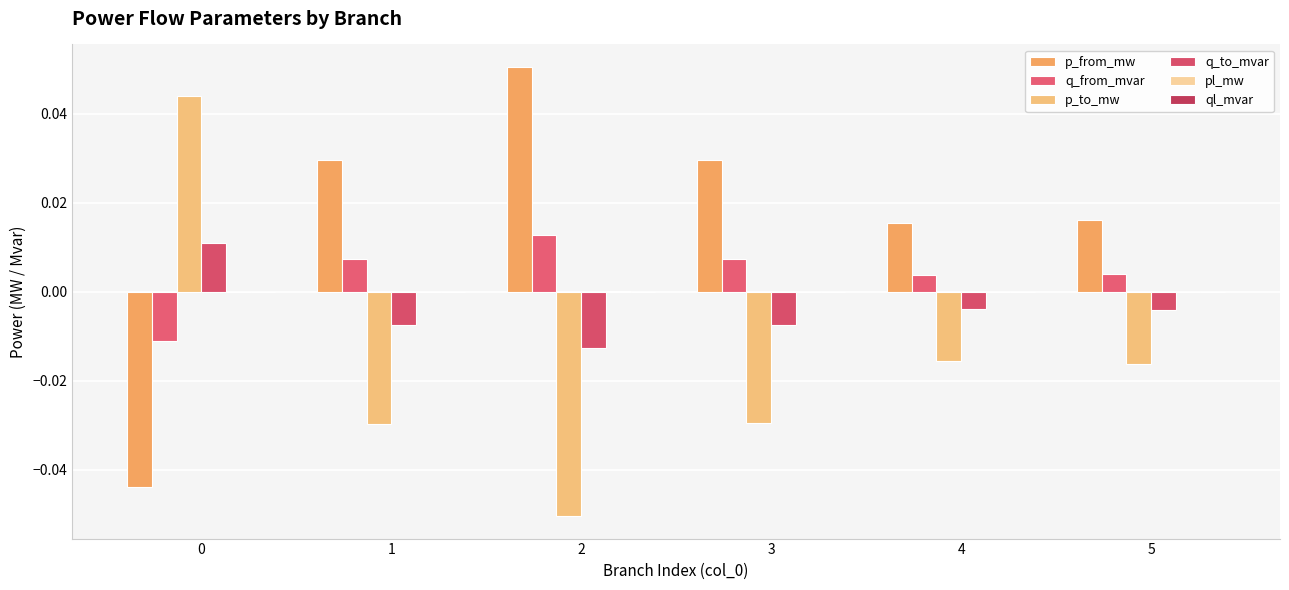

How many series are shown in this chart?

6